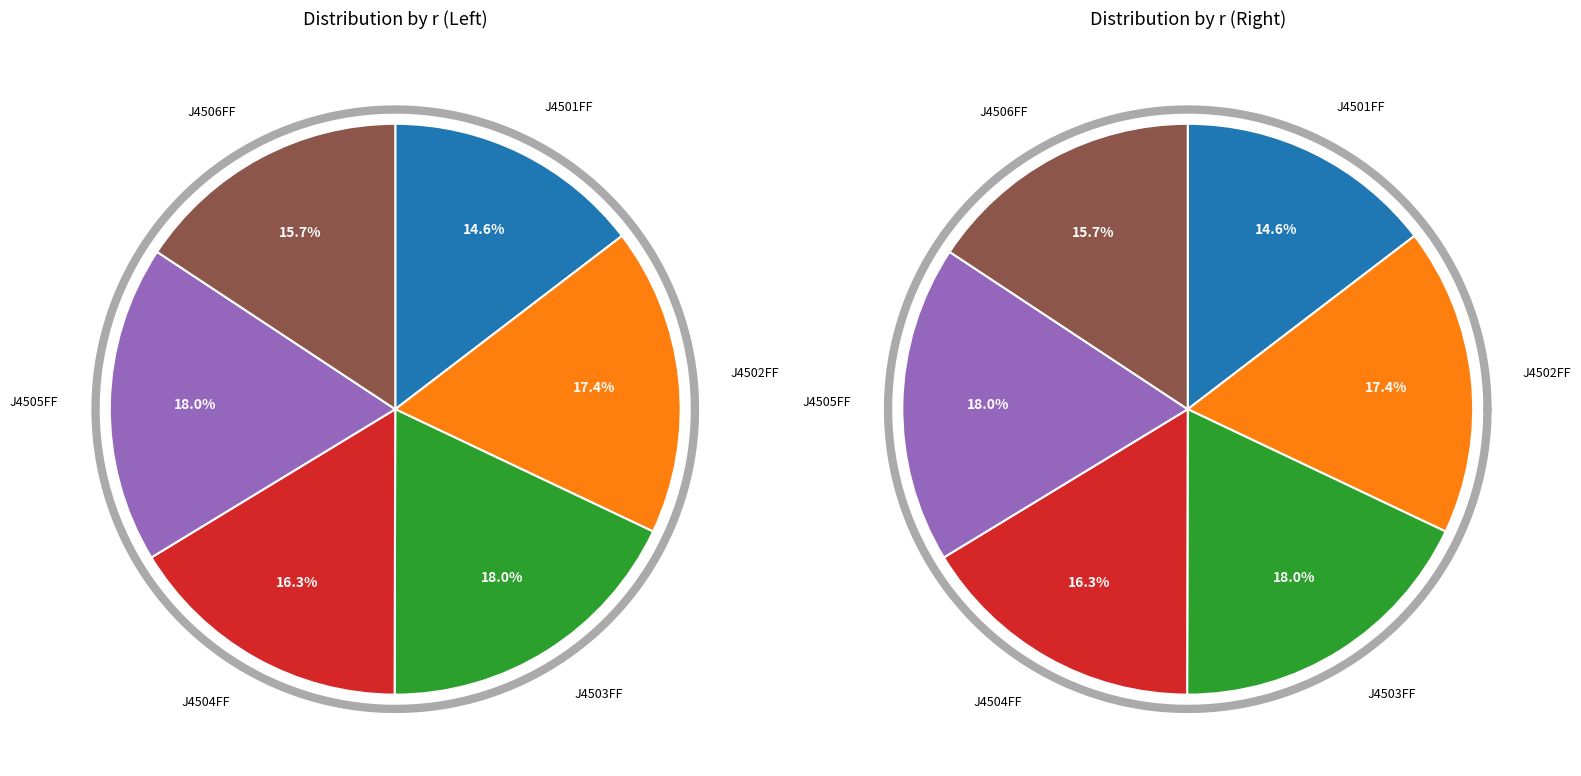

To the nearest percent, what is the average slice percentage?

17%